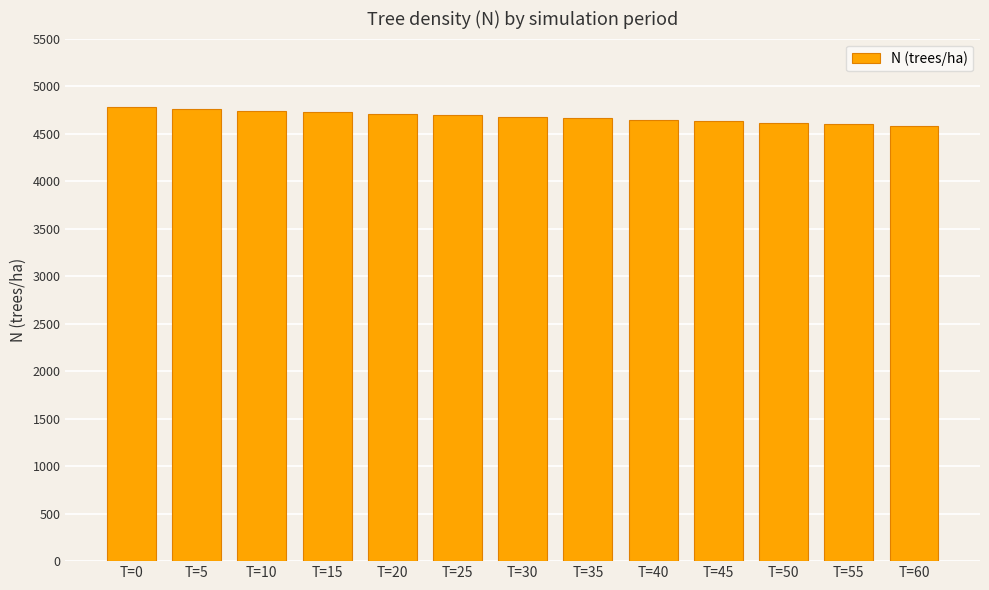

True or false: the data shows 7157.2 at T=55.

False